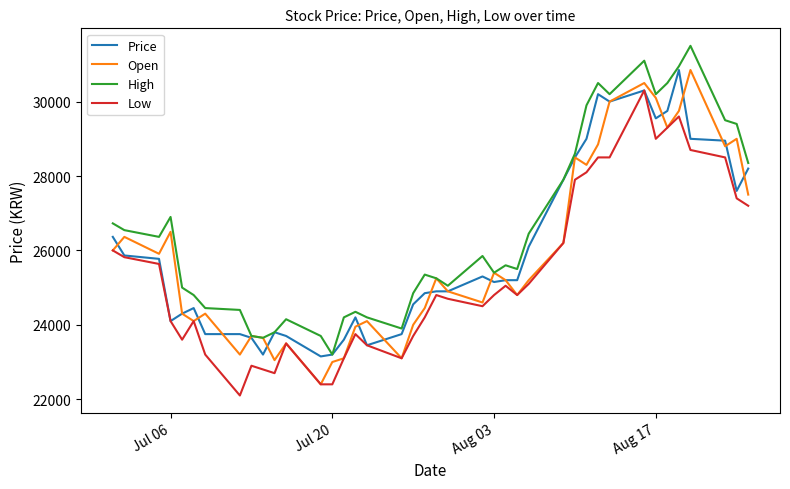

What is the difference between the maximum and minimum values in the Price series?

7700